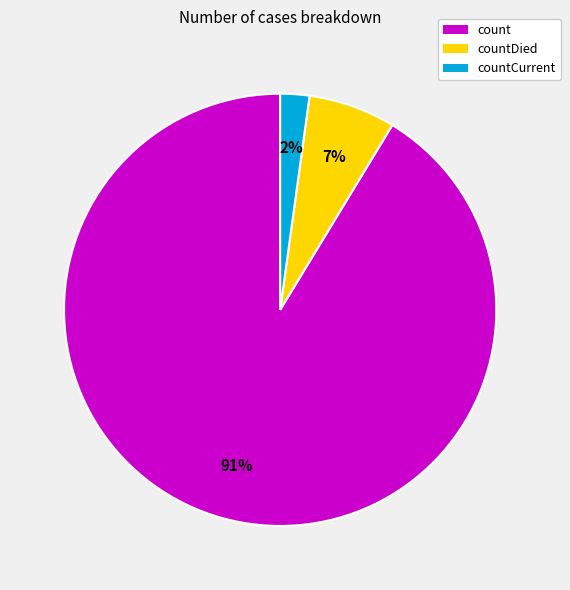

Combined, do countDied and countCurrent account for over 50%?

No